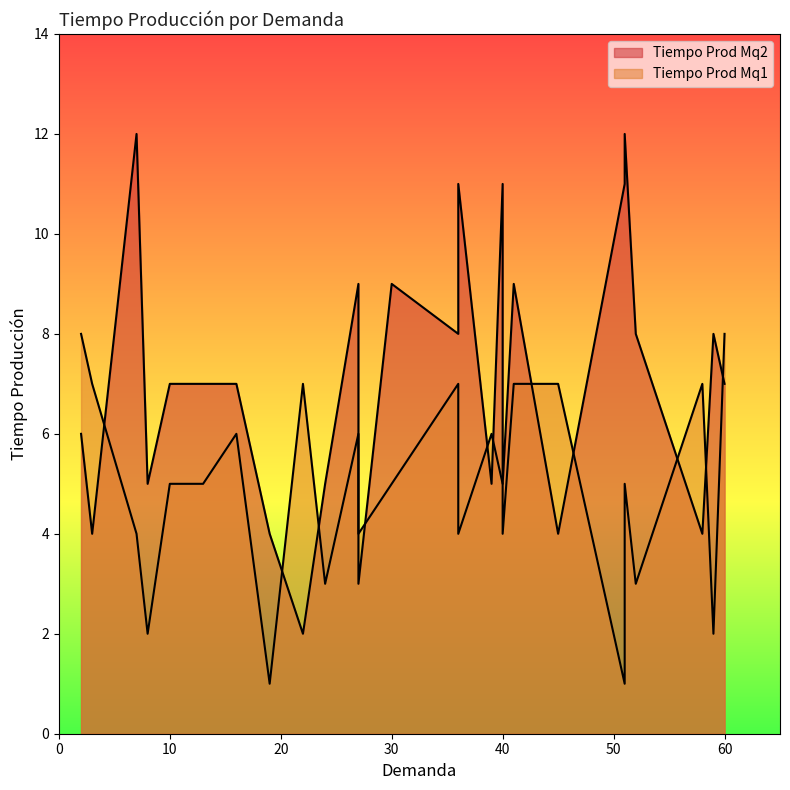

Which series has the largest total across all categories?

Tiempo Prod Mq2